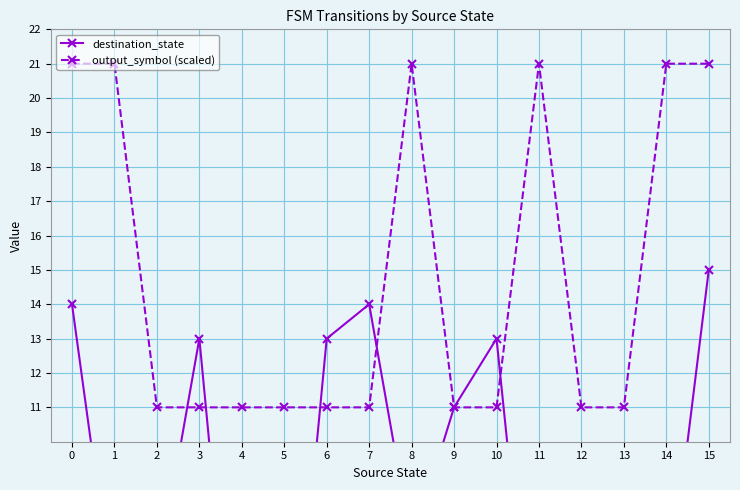

True or false: output_symbol (scaled) has more than 0 interior local peaks.

True